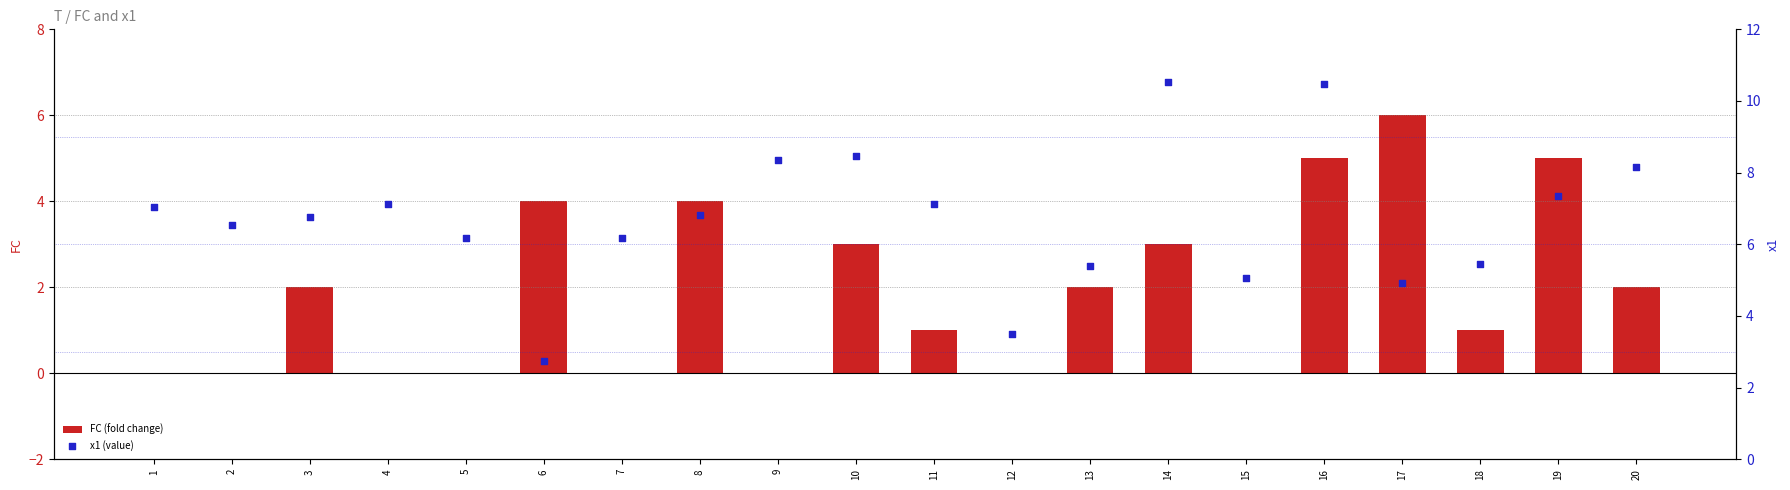

At how many categories does at least one series exceed 5?

18